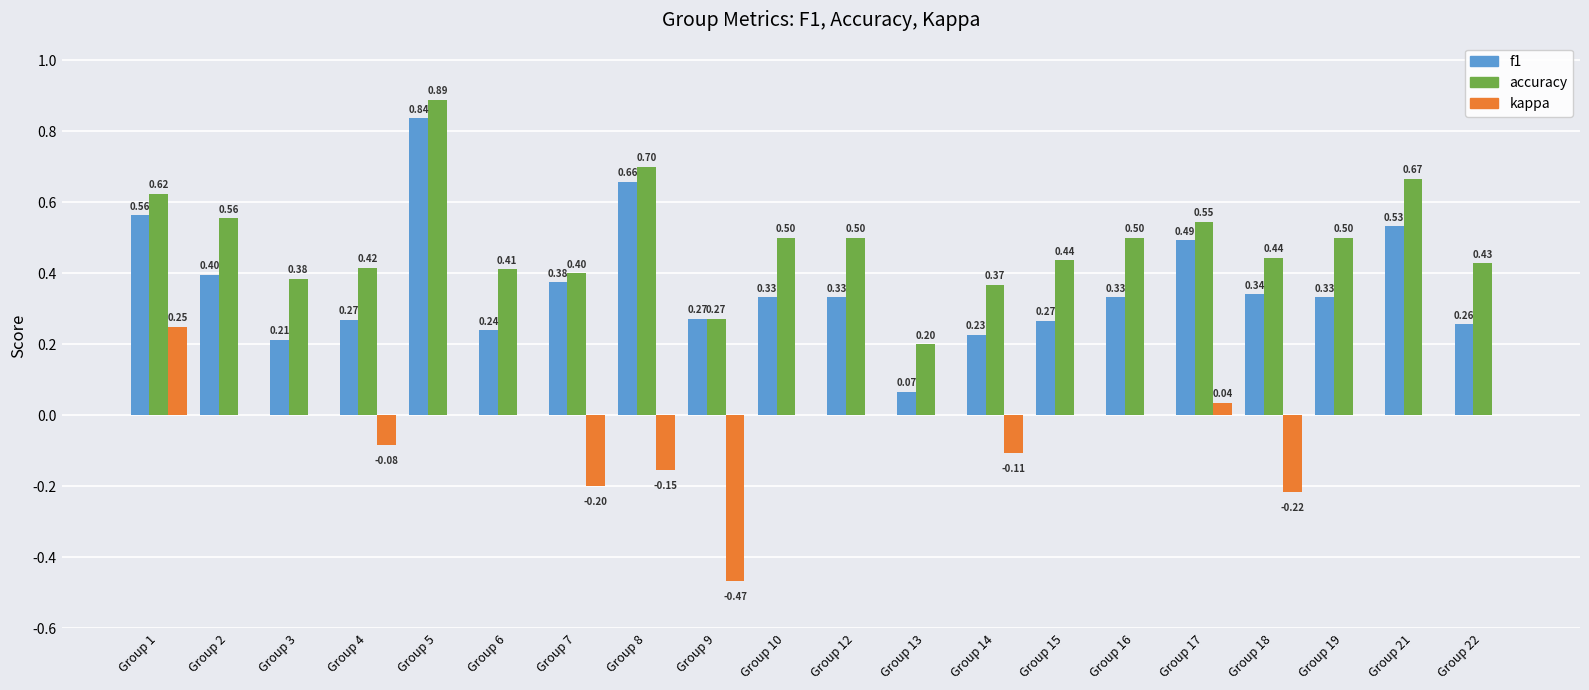

The value of f1 at Group 1 is 0.8. True or false?

False